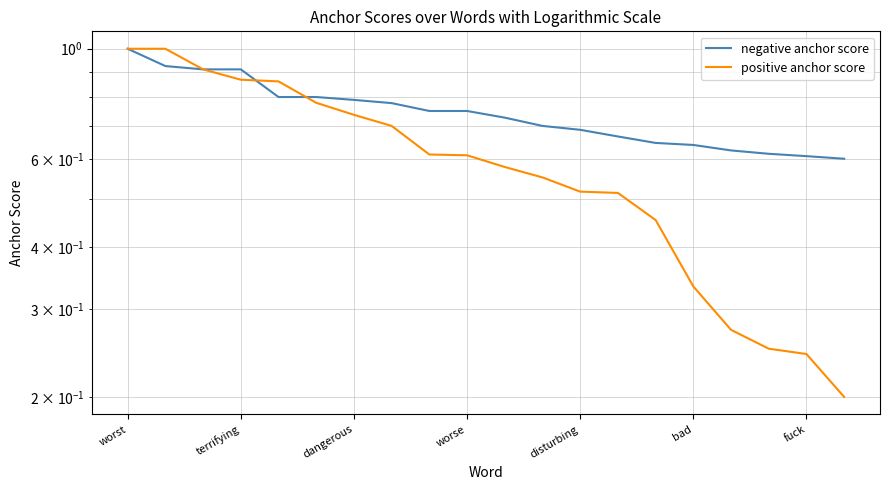

Does the chart display data point markers on the line(s)?

No